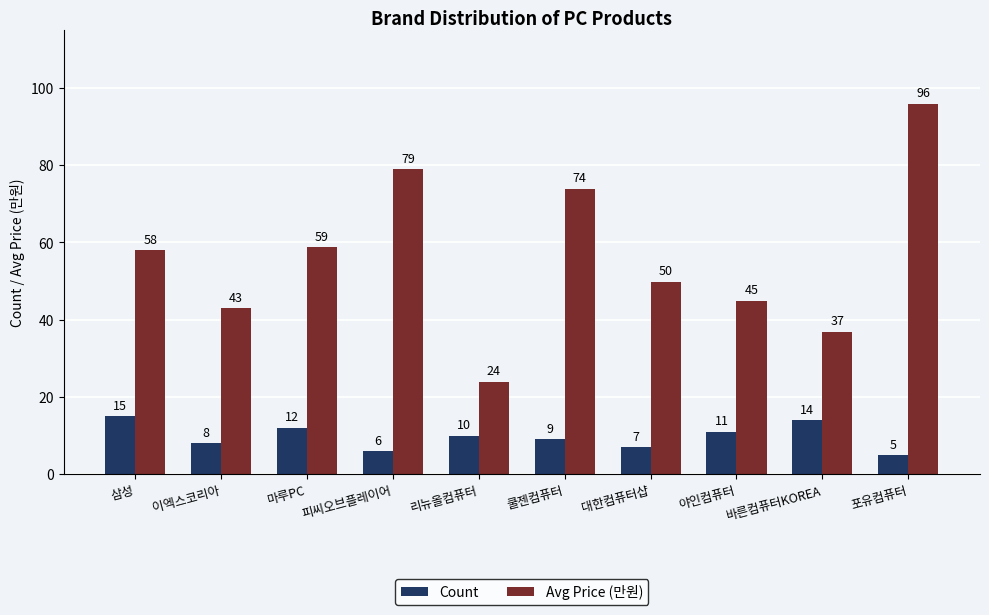

What is the spread (max minus min) of values at 피씨오브플레이어?

72.9